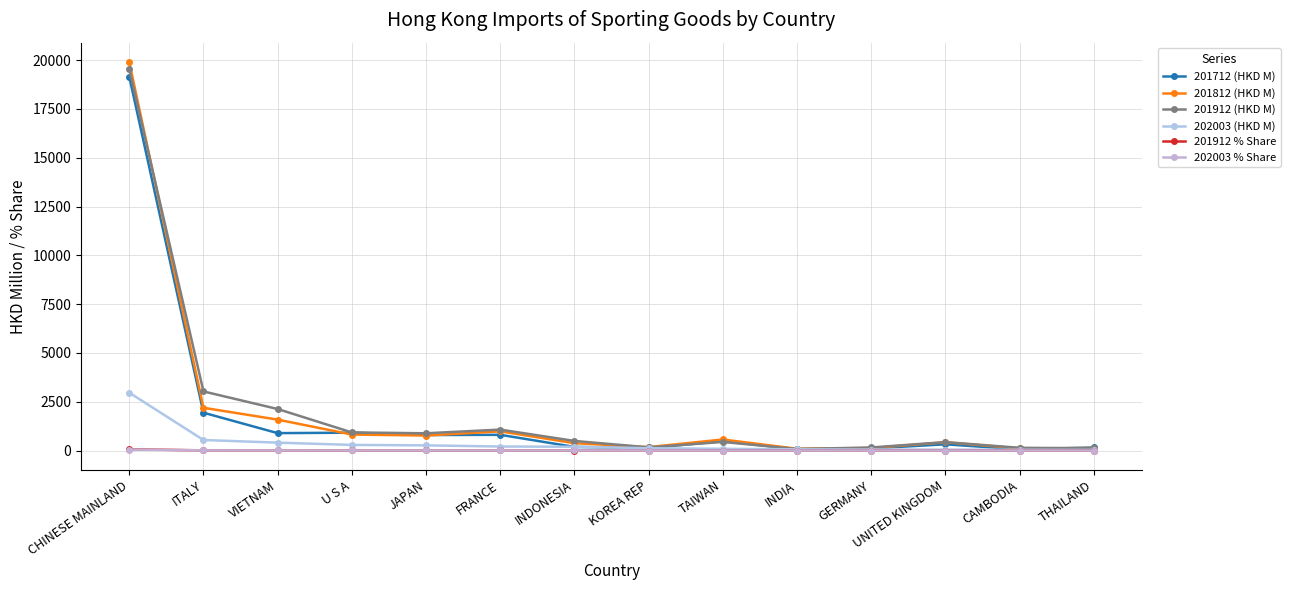

What is the total value across all series at U S A?

2961.1